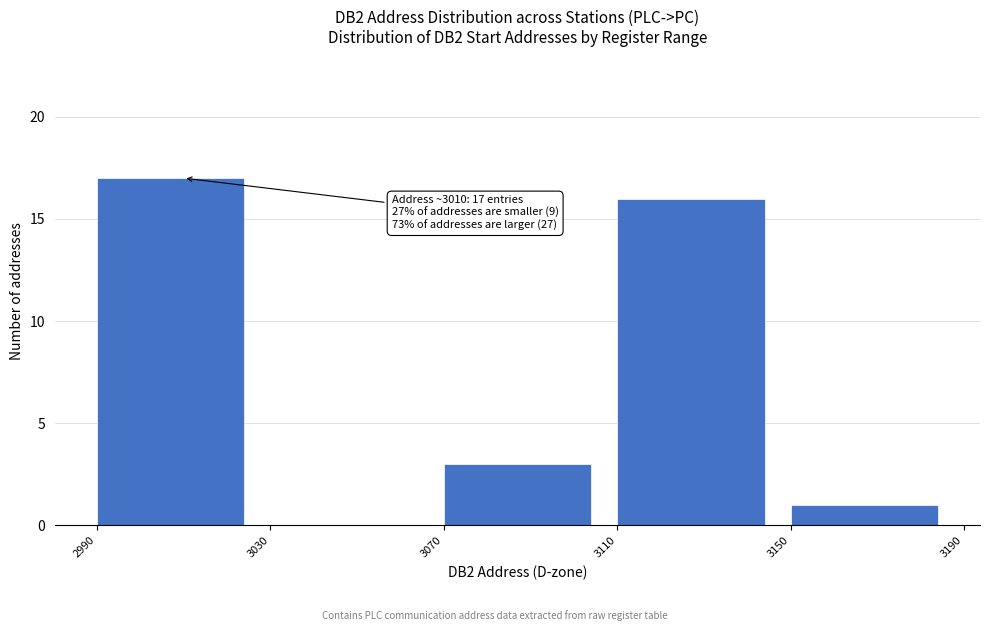

Which range on the x-axis has the tallest bar?

2990 to 3030